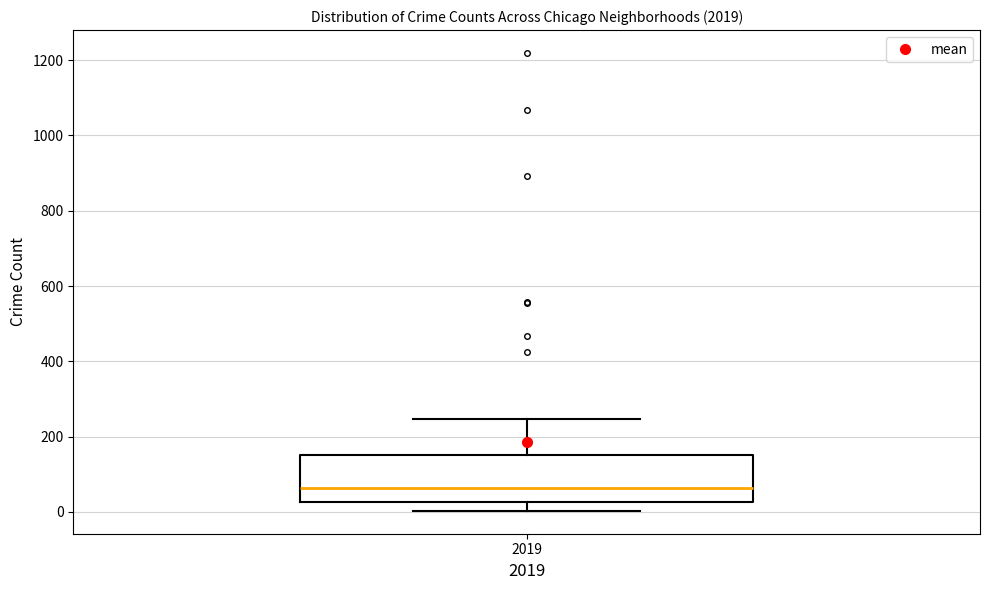

Read this box plot against the y-axis: the position of the median line, the range covered by the box, and the ends of both whiskers. The values are not printed on the chart, so give them approximately, as read against the axis.

median 60, box 20 to 160, whiskers 0 to 240